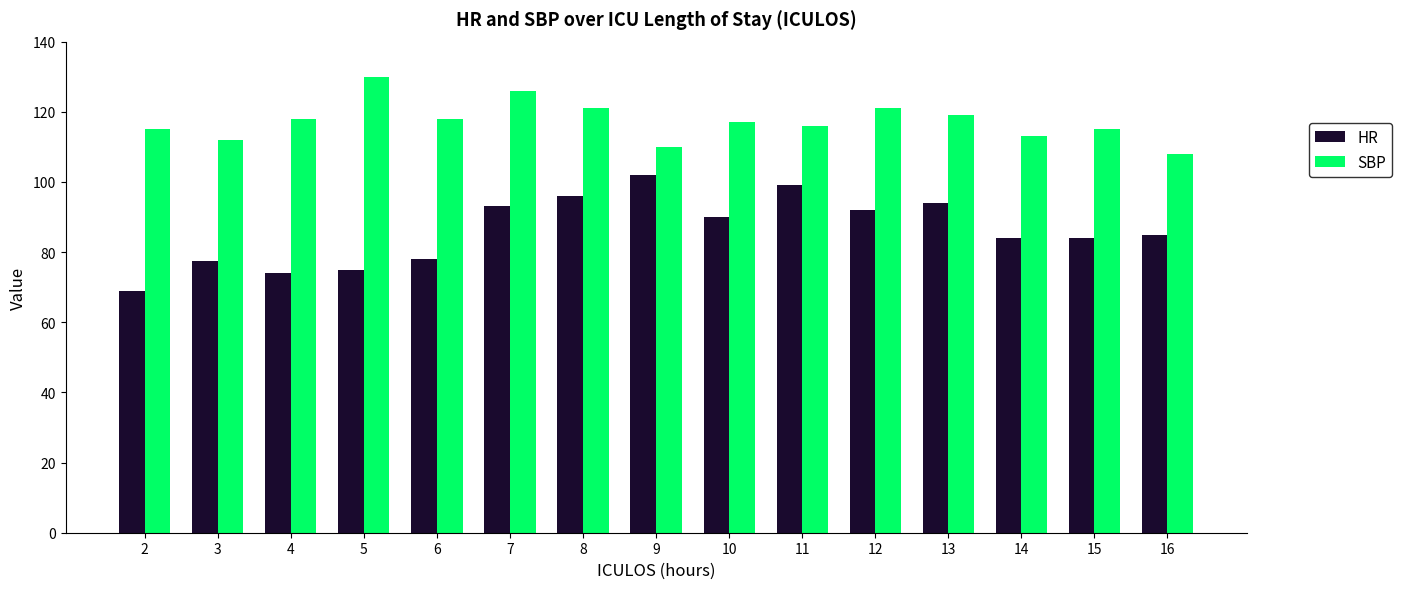

Read the HR value at 12.

92.0